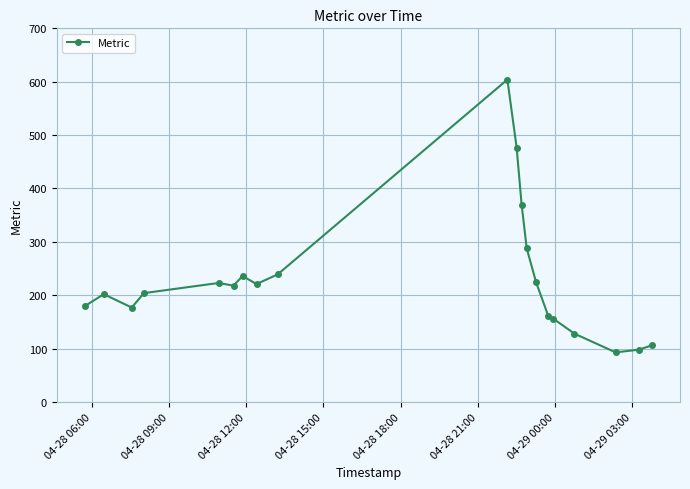

What is the smallest value displayed?

93